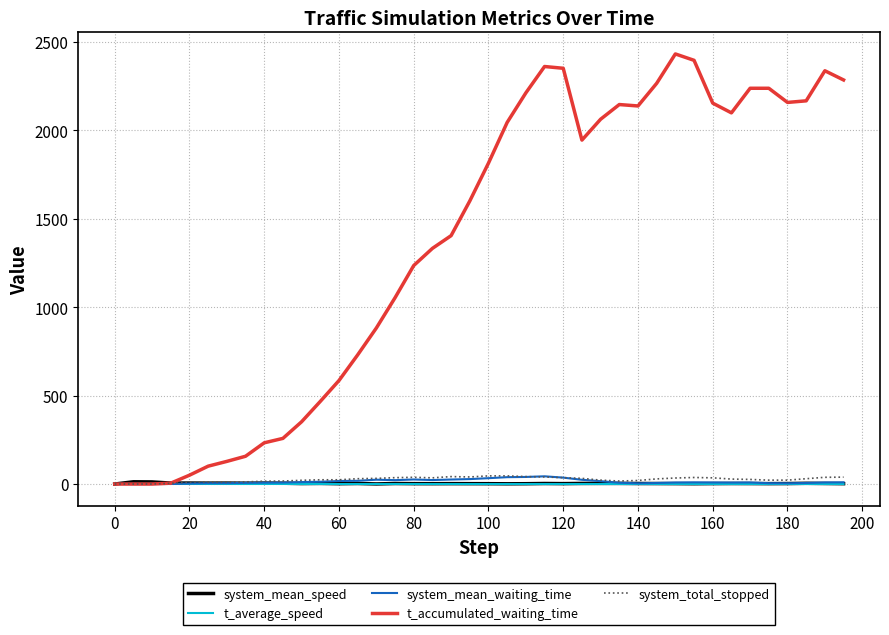

Which series has the largest total across all categories?

t_accumulated_waiting_time